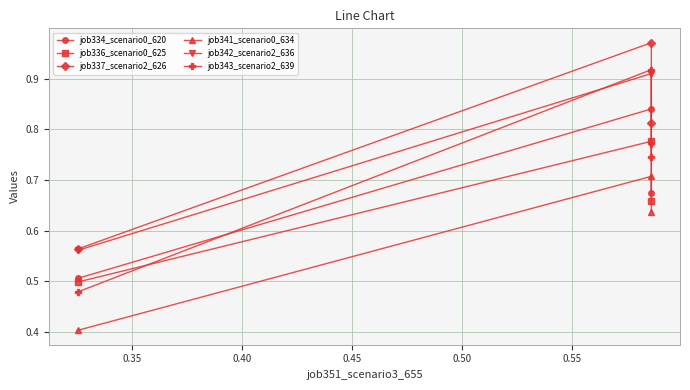

Reading left to right, extract all data points from this chart.

job334_scenario0_620: 0.5	0.8	0.7
job336_scenario0_625: 0.5	0.8	0.7
job337_scenario2_626: 0.6	1.0	0.8
job341_scenario0_634: 0.4	0.7	0.6
job342_scenario2_636: 0.6	0.9	0.8
job343_scenario2_639: 0.5	0.9	0.7